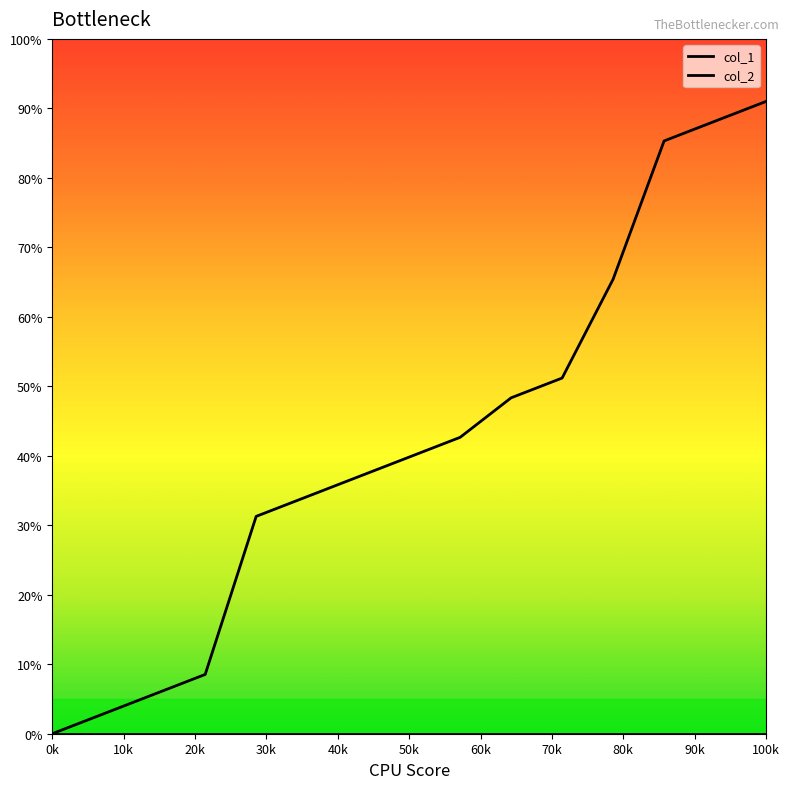

How many lines are shown in the chart?

2